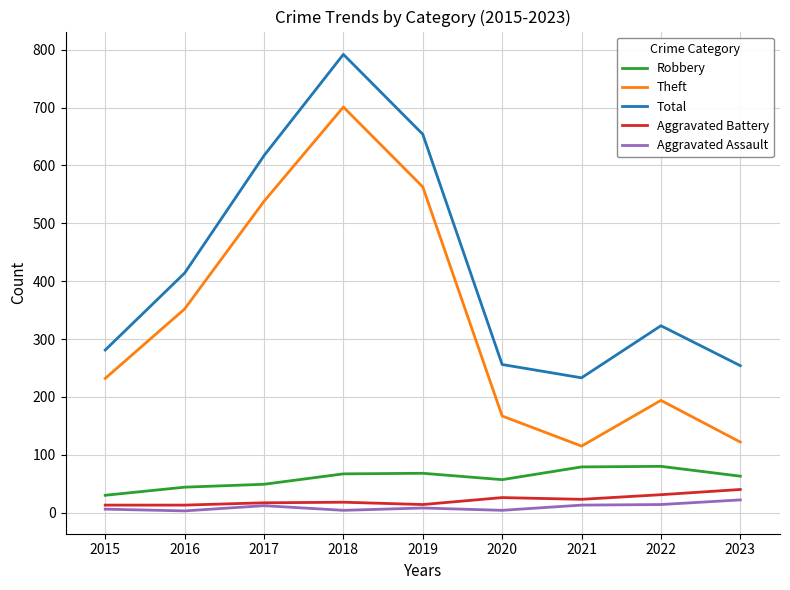

At which category is the sum across all series the highest?

2018